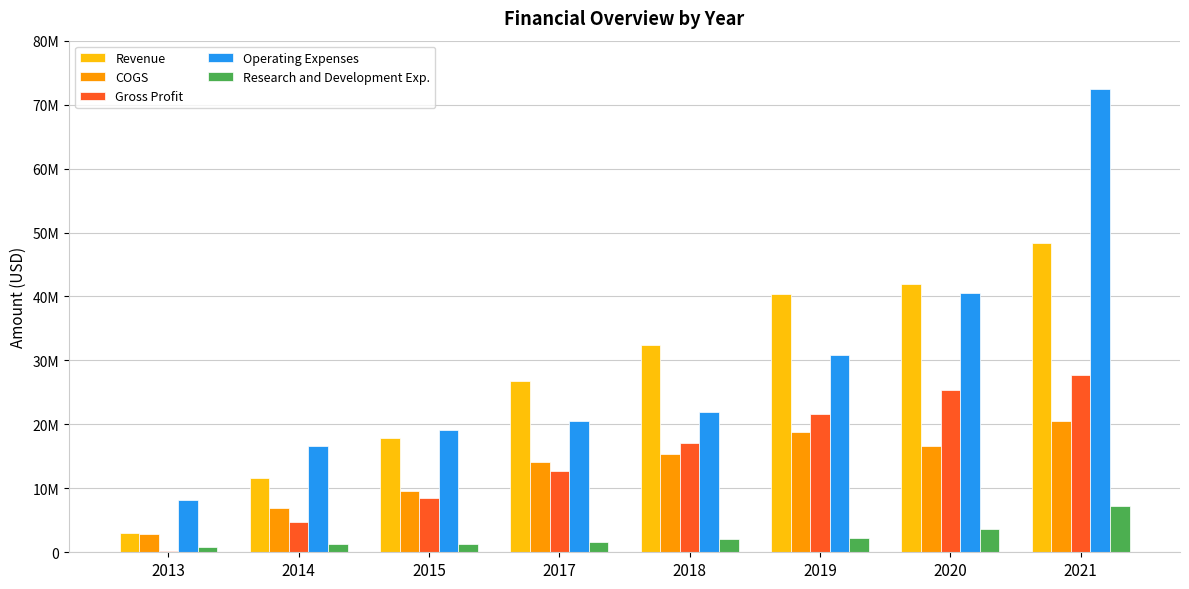

What is the maximum value shown in the chart?

72366000